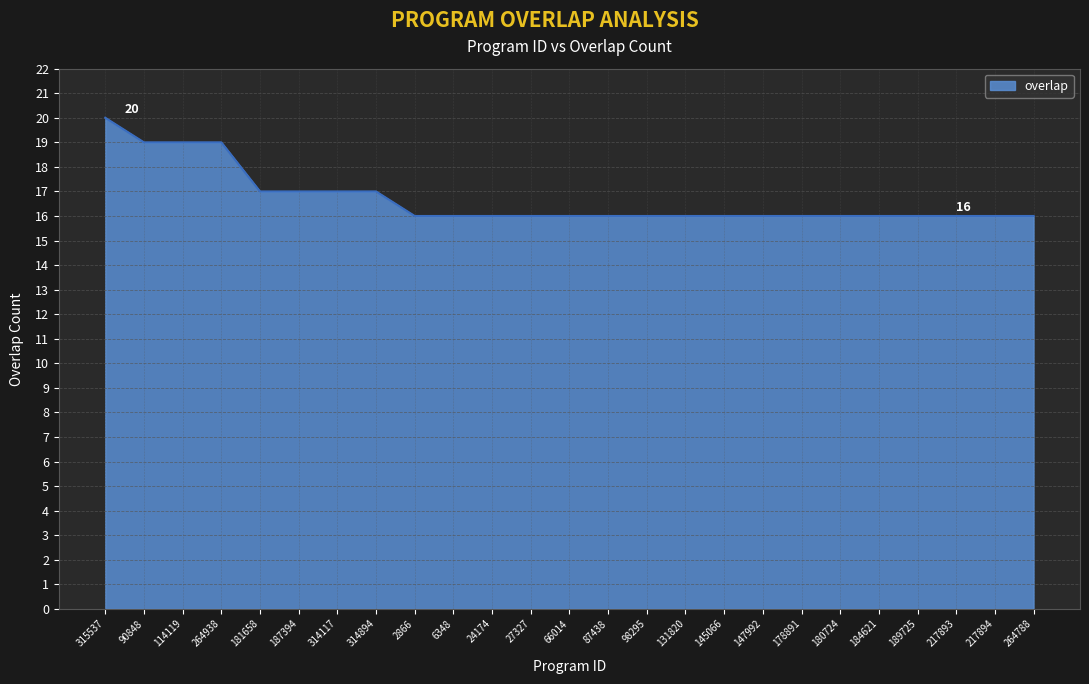

What is the maximum value shown in the chart?

20